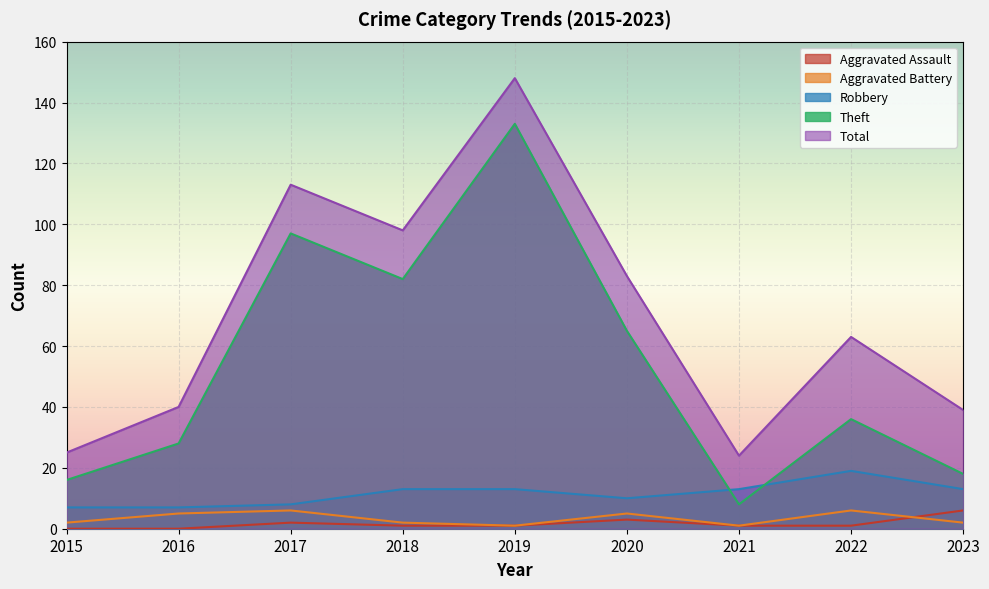

Reading left to right, what are all the values shown in this chart?

Aggravated Assault: 0	0	2	1	1	3	1	1	6
Aggravated Battery: 2	5	6	2	1	5	1	6	2
Robbery: 7	7	8	13	13	10	13	19	13
Theft: 16	28	97	82	133	65	8	36	18
Total: 25	40	113	98	148	83	24	63	39